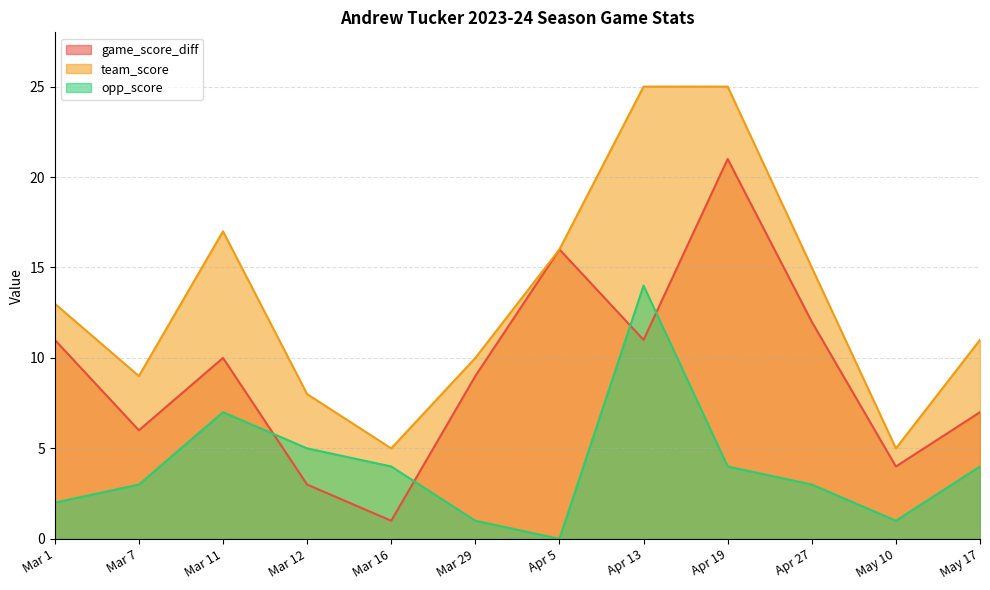

True or false: game_score_diff and team_score intersect in this chart.

False